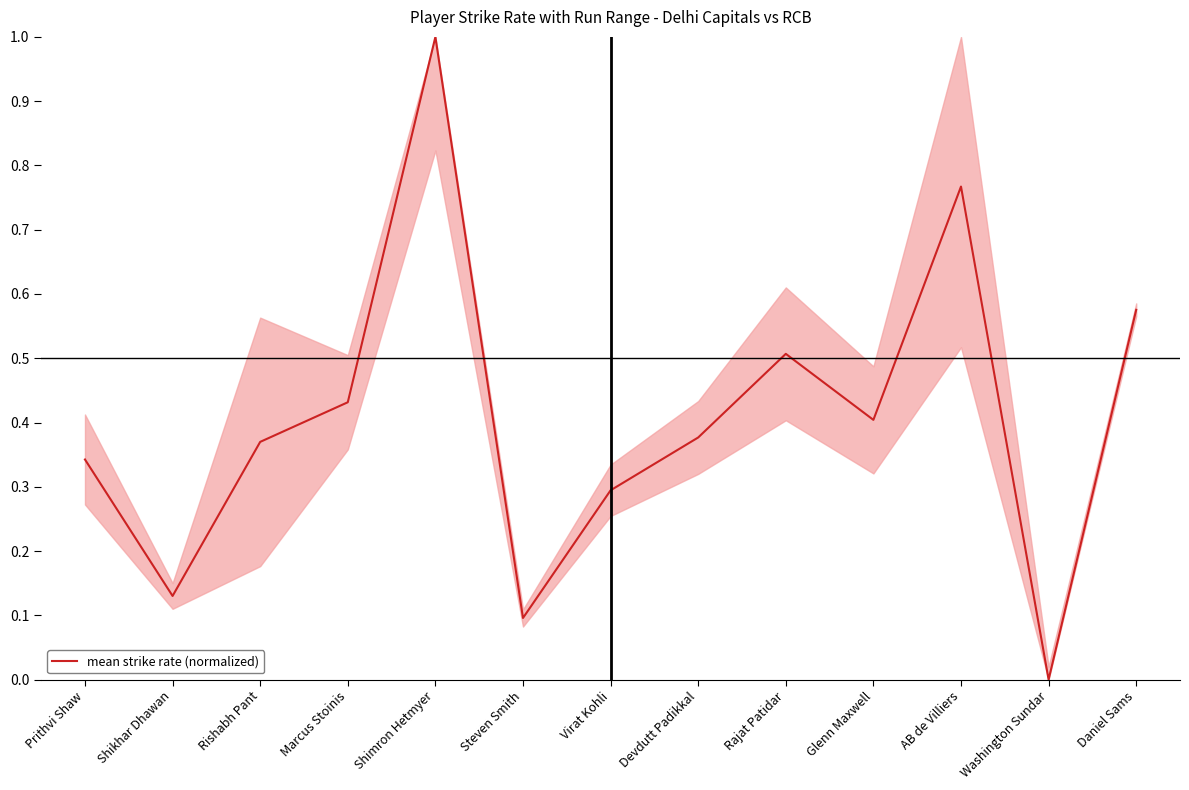

What position from the right is Virat Kohli?

7